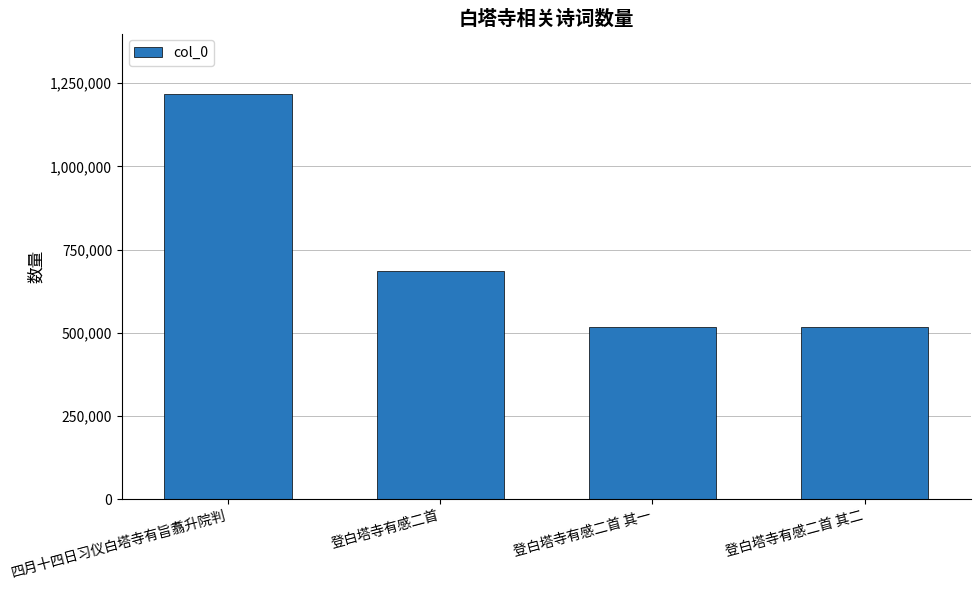

What is the ratio of the value at 登白塔寺有感二首 to the value at 登白塔寺有感二首 其一?

1.3